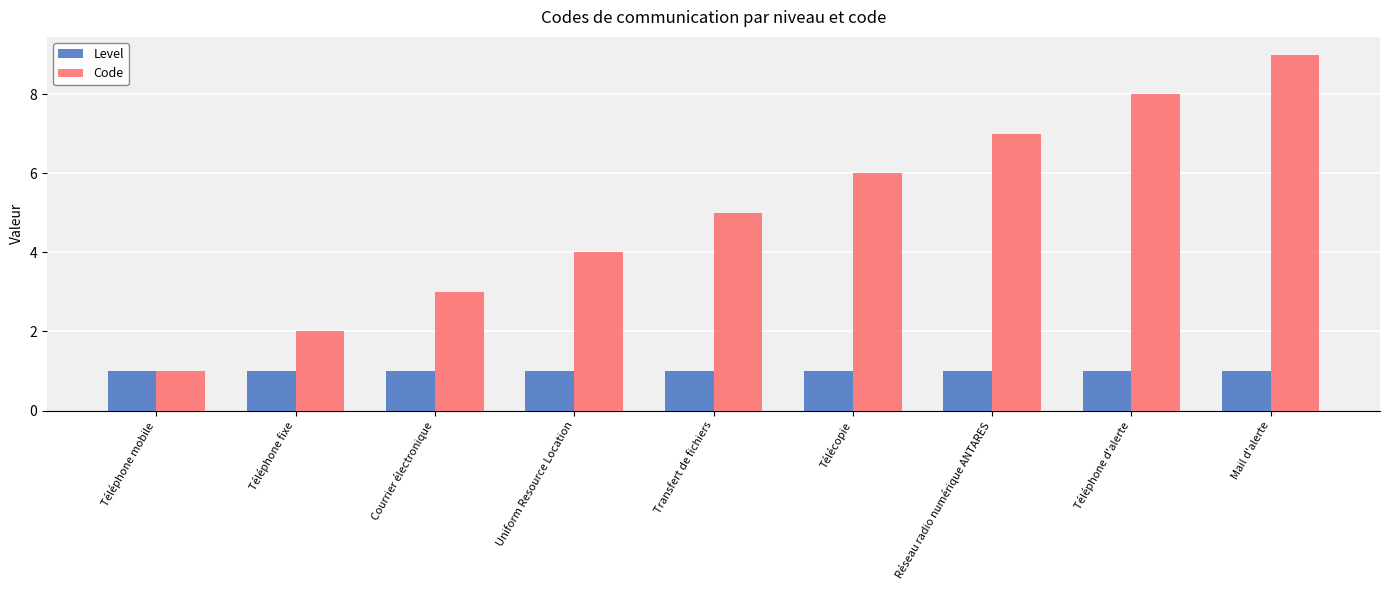

What is the difference between the highest and lowest values at Transfert de fichiers?

4